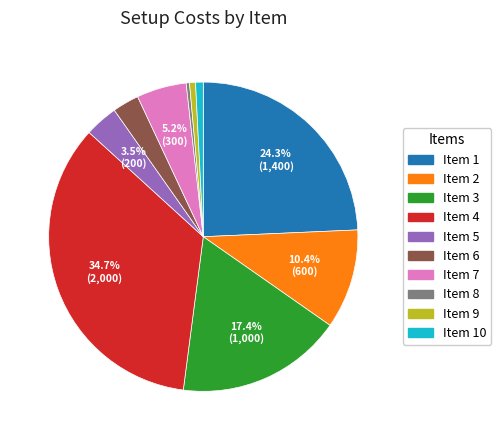

Is there any slice that represents more than half of the pie?

No